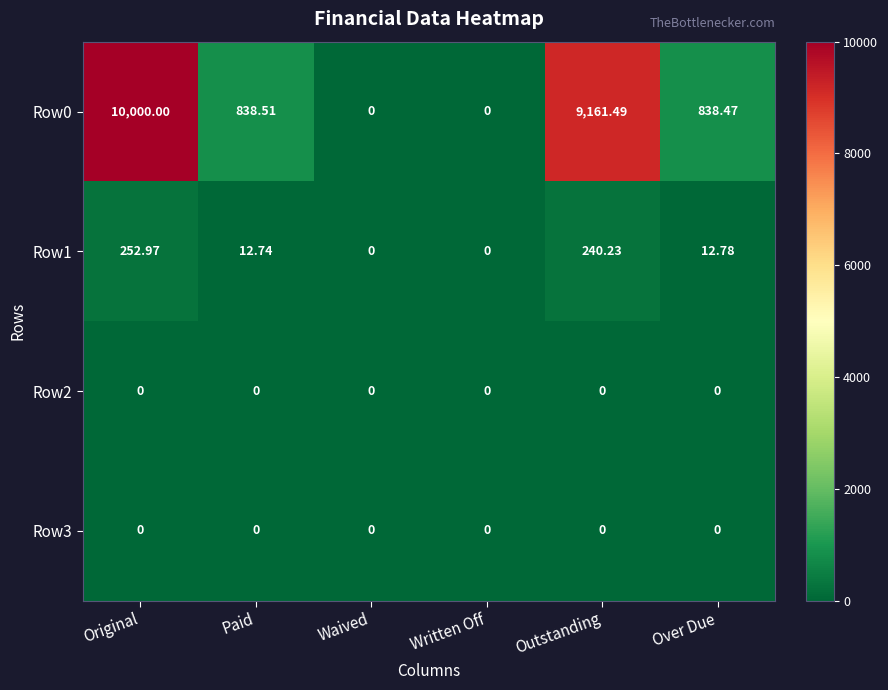

At which category is the sum across all series the highest?

Original